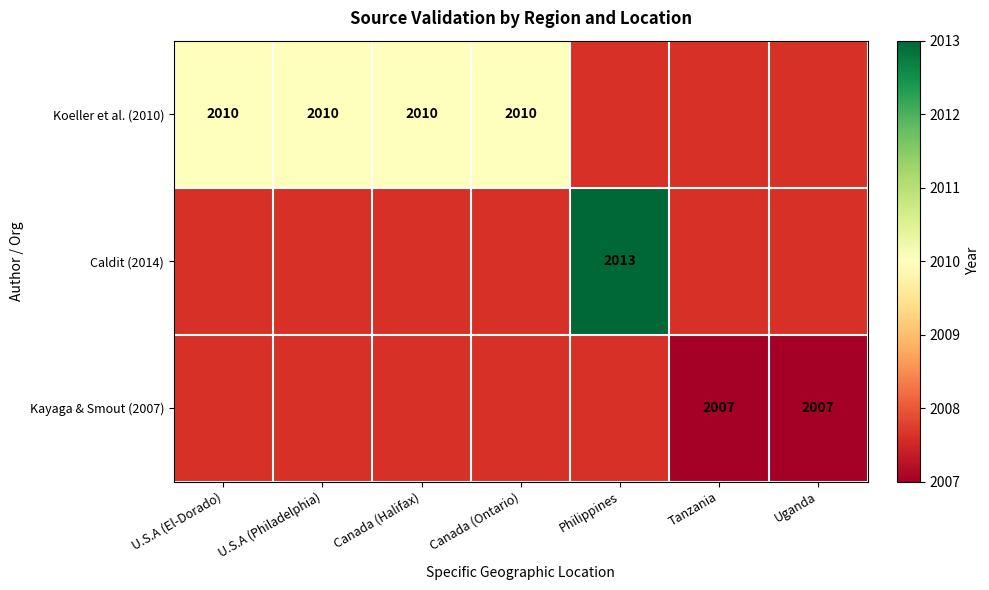

The Koeller et al. (2010) series shows 766 at Canada (Ontario). True or false?

False